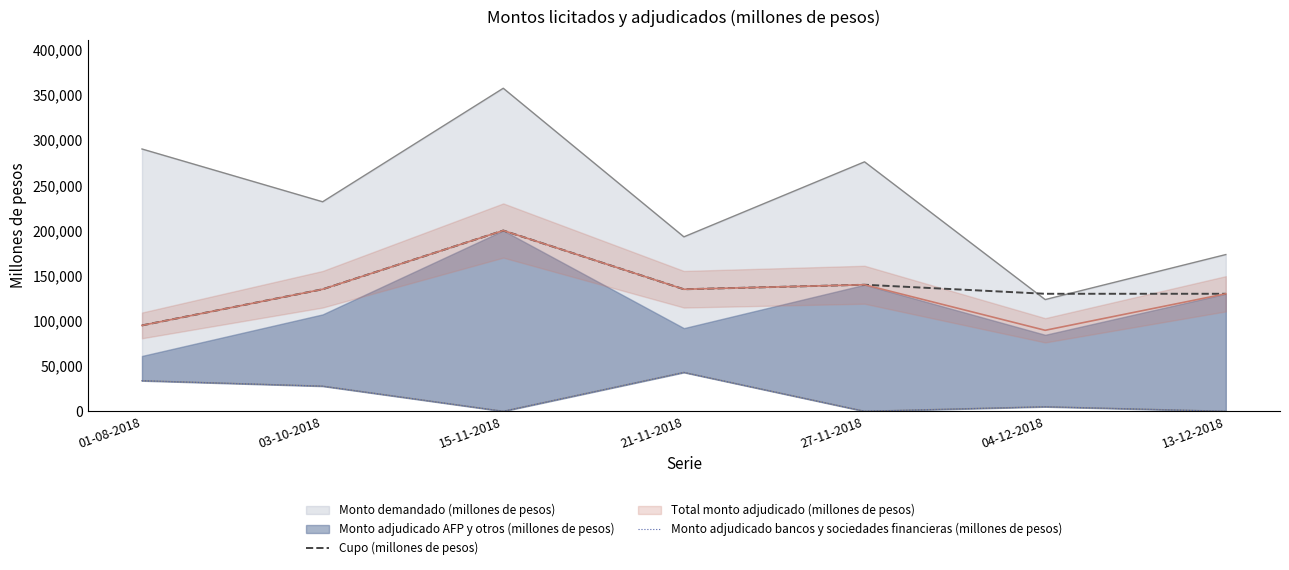

Is it true that Cupo (millones de pesos) equals 87978 at 21-11-2018?

False